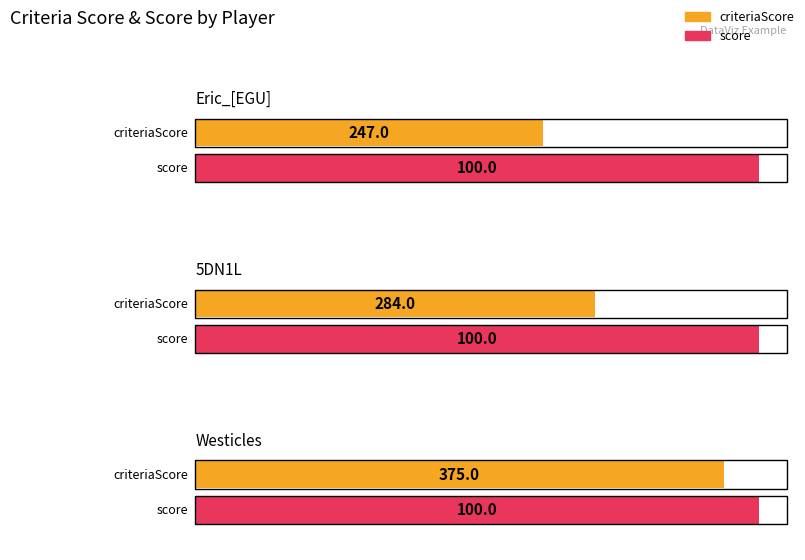

What is the maximum value shown in the chart?

375